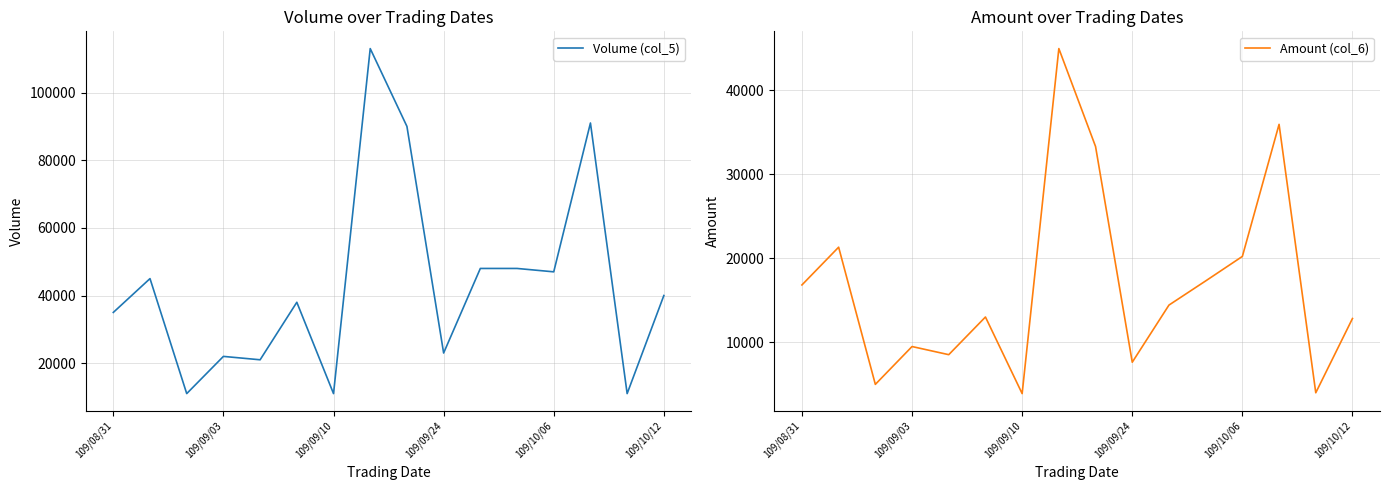

What is the lowest value of the Amount (col_6) series?

3850